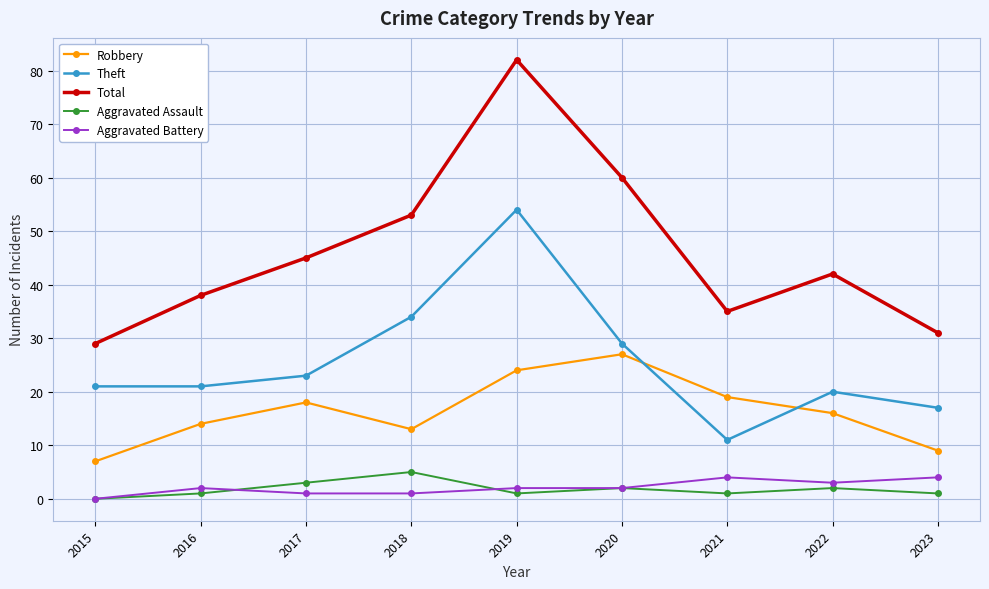

Which series has the widest spread of values?

Total